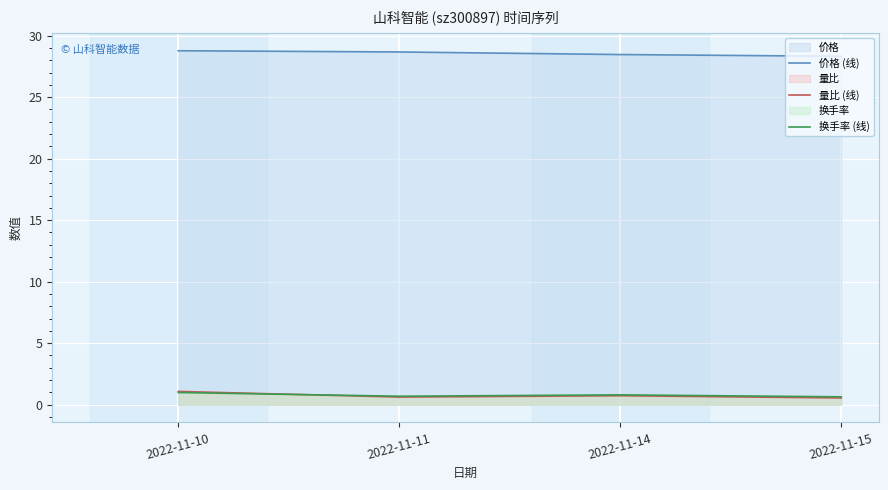

Reading left to right, transcribe all the data shown in this chart.

价格 (线): 2022-11-10=28.8	2022-11-11=28.7	2022-11-14=28.5	2022-11-15=28.3
量比 (线): 2022-11-10=1.1	2022-11-11=0.6	2022-11-14=0.7	2022-11-15=0.6
换手率 (线): 2022-11-10=1.0	2022-11-11=0.7	2022-11-14=0.8	2022-11-15=0.6